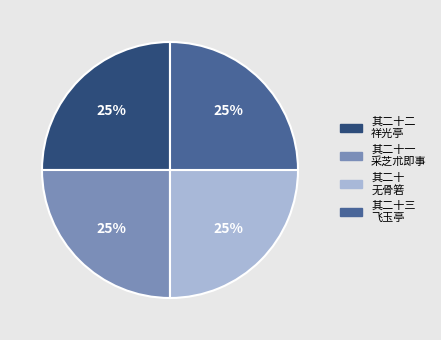

To the nearest percent, what is the average slice percentage?

25%